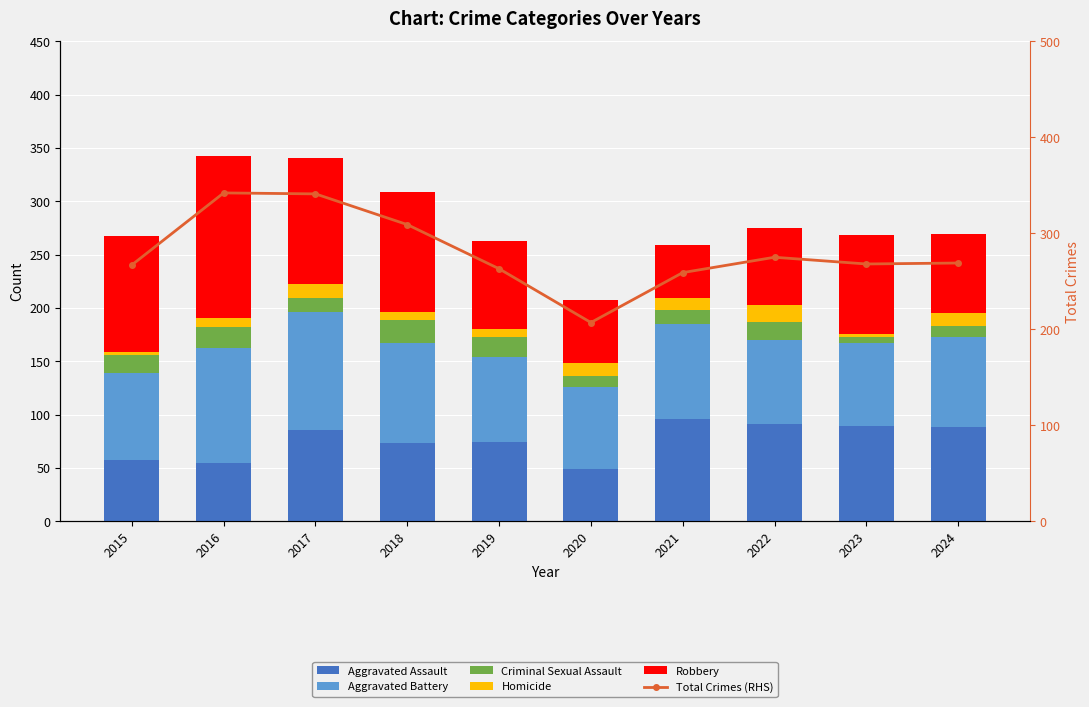

Which series changed the most between 2015 and 2022?

Robbery